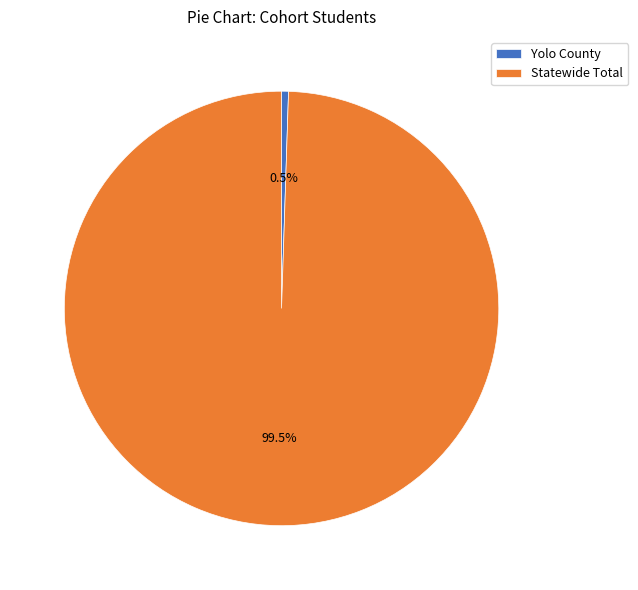

How much of the chart is everything except Statewide Total?

0.5%